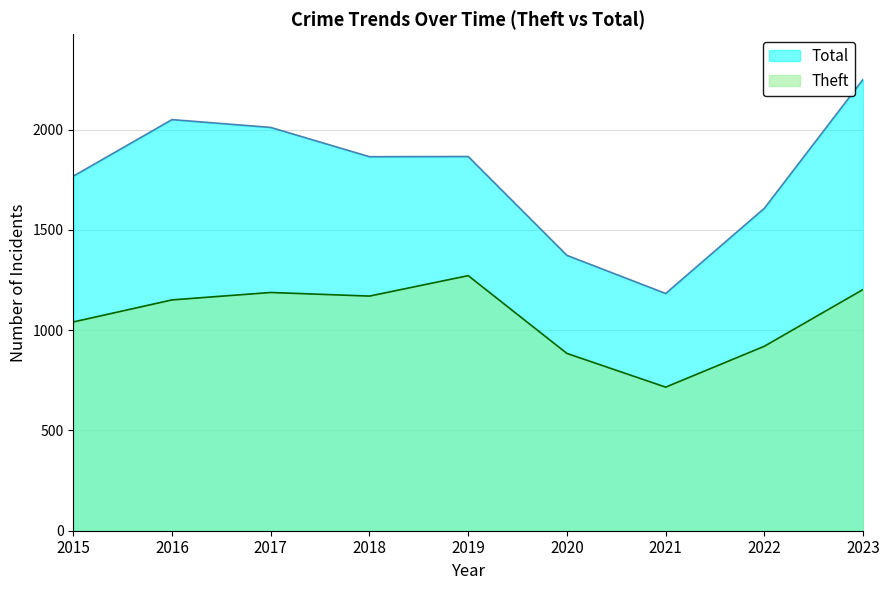

How many data points in Theft are less than 1151?

4